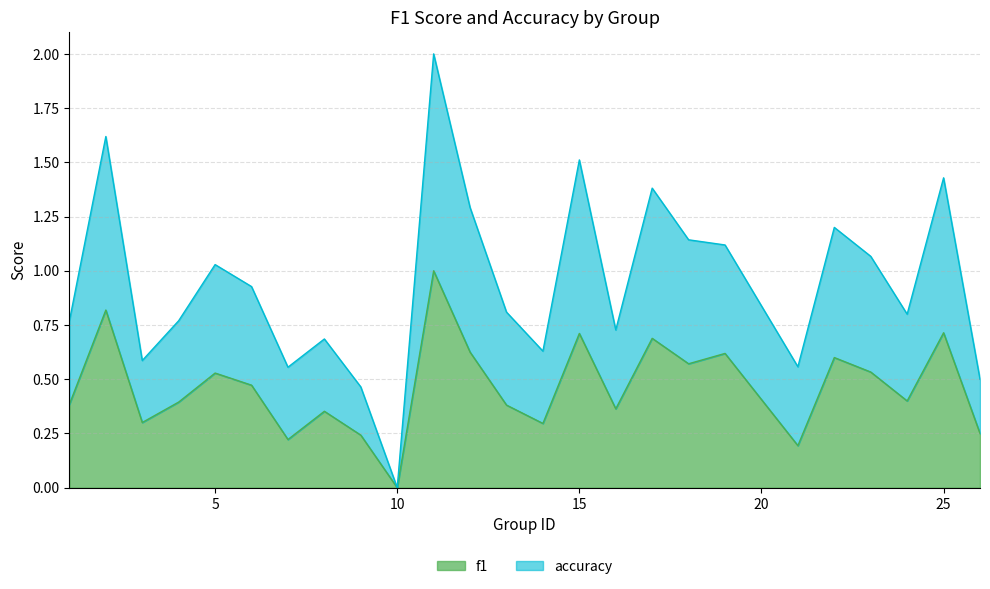

Which series has the widest spread of values?

accuracy